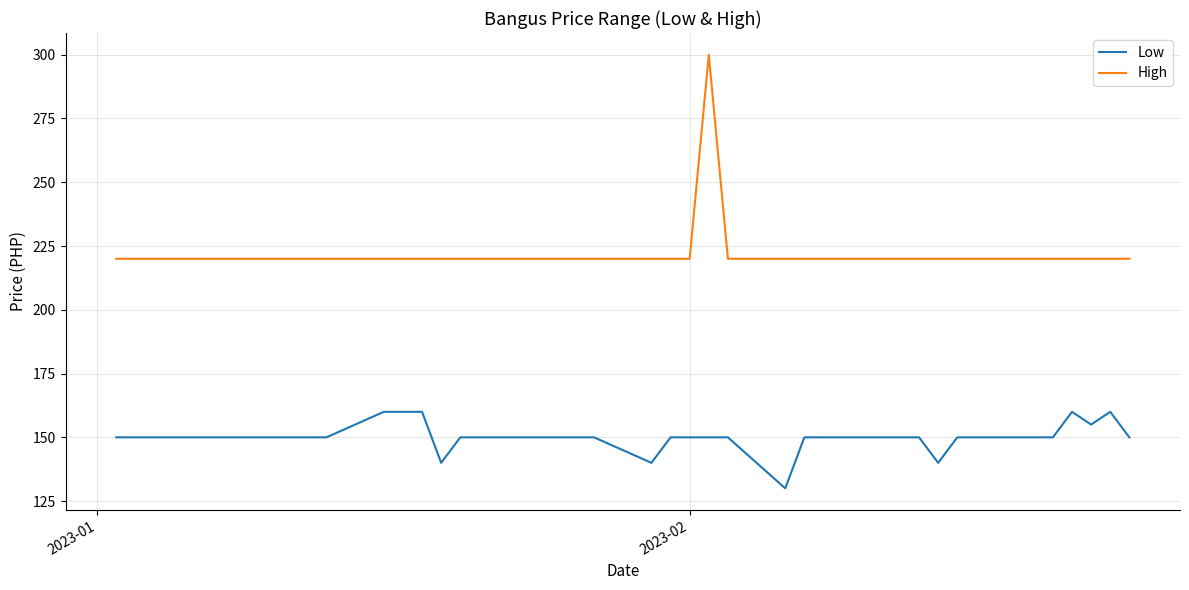

True or false: High and Low cross at least once.

False